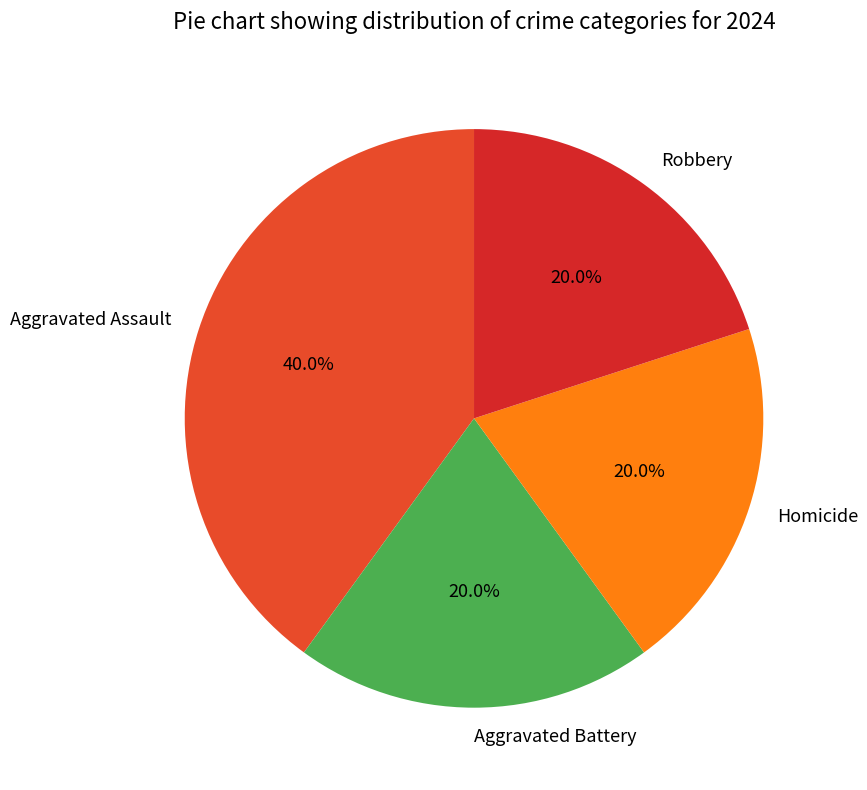

Is it true that Aggravated Battery is 12% of the pie?

False